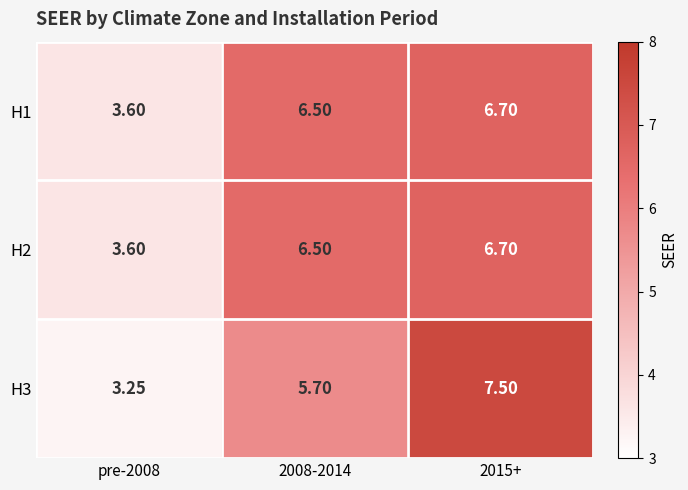

Is the value of H1 at 2008-2014 greater than the value of H2 at pre-2008?

Yes